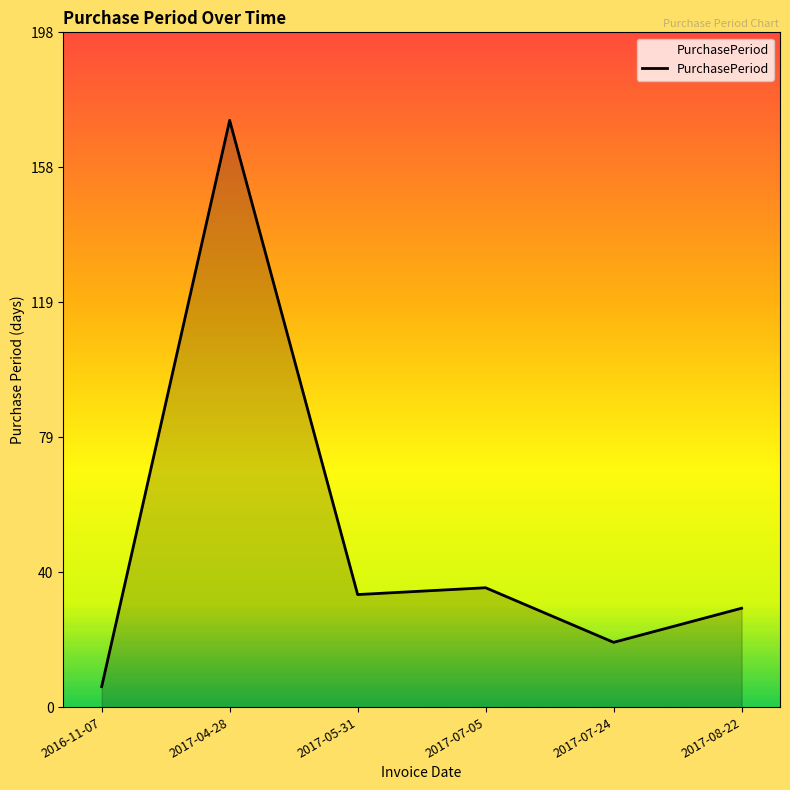

The chart shows a value of 29 at 2017-08-22. True or false?

True